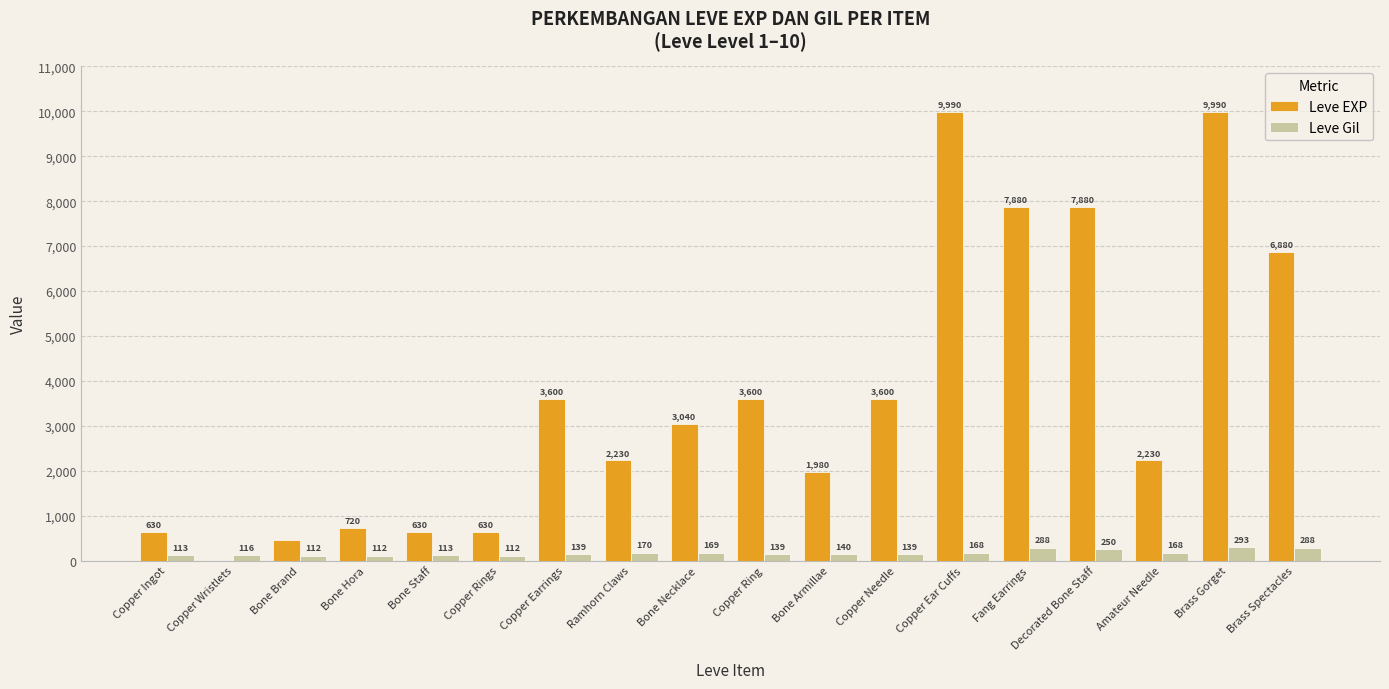

Reading left to right, extract all data points from this chart.

Leve EXP: Copper Ingot=630	Copper Wristlets=1	Bone Brand=450	Bone Hora=720	Bone Staff=630	Copper Rings=630	Copper Earrings=3600	Ramhorn Claws=2230	Bone Necklace=3040	Copper Ring=3600	Bone Armillae=1980	Copper Needle=3600	Copper Ear Cuffs=9990	Fang Earrings=7880	Decorated Bone Staff=7880	Amateur Needle=2230	Brass Gorget=9990	Brass Spectacles=6880
Leve Gil: Copper Ingot=113	Copper Wristlets=116	Bone Brand=112	Bone Hora=112	Bone Staff=113	Copper Rings=112	Copper Earrings=139	Ramhorn Claws=170	Bone Necklace=169	Copper Ring=139	Bone Armillae=140	Copper Needle=139	Copper Ear Cuffs=168	Fang Earrings=288	Decorated Bone Staff=250	Amateur Needle=168	Brass Gorget=293	Brass Spectacles=288